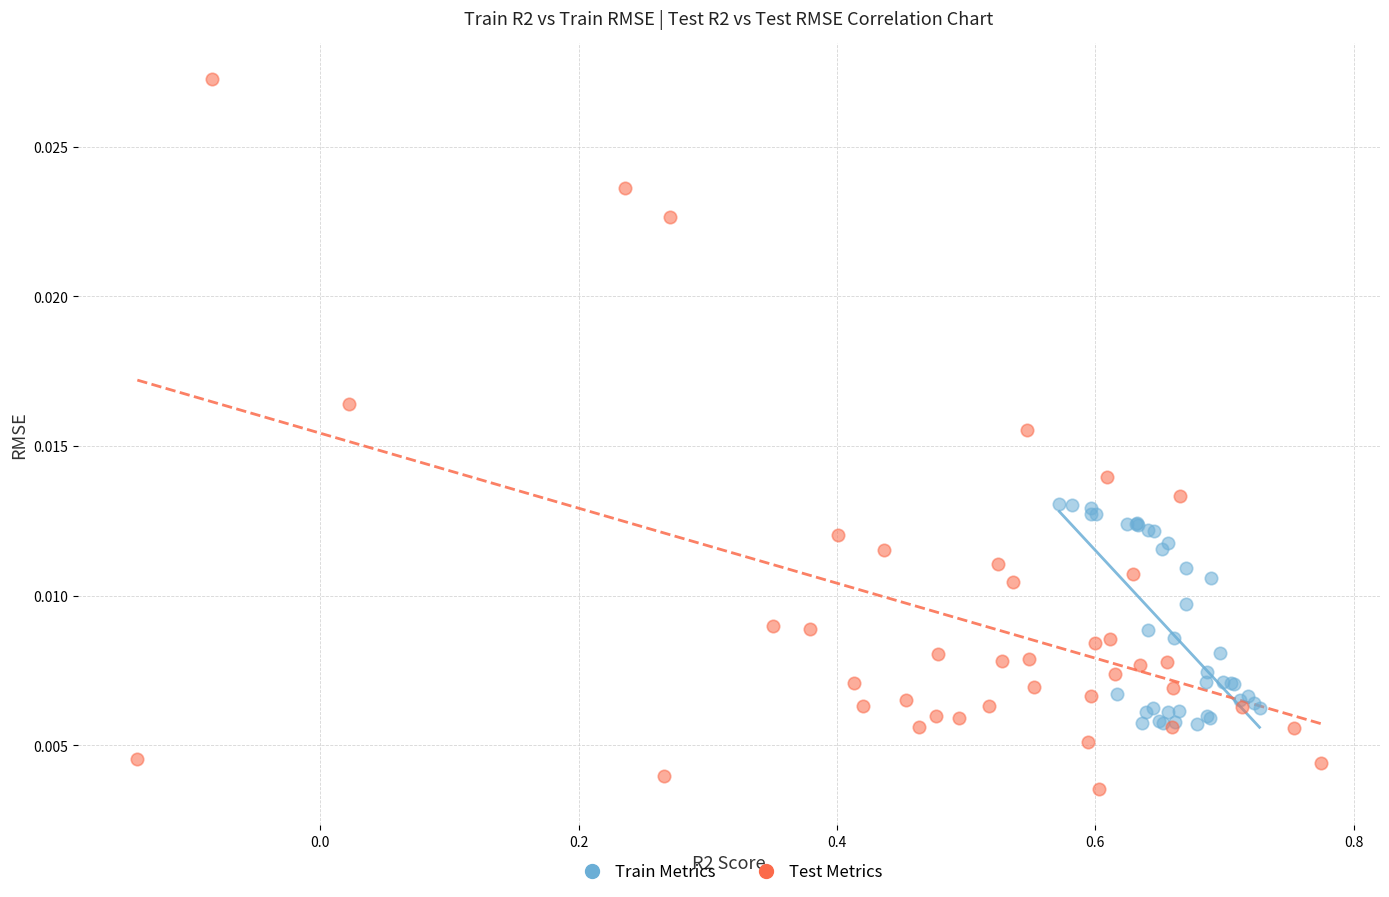

Which series reaches the maximum Y coordinate?

Test Metrics